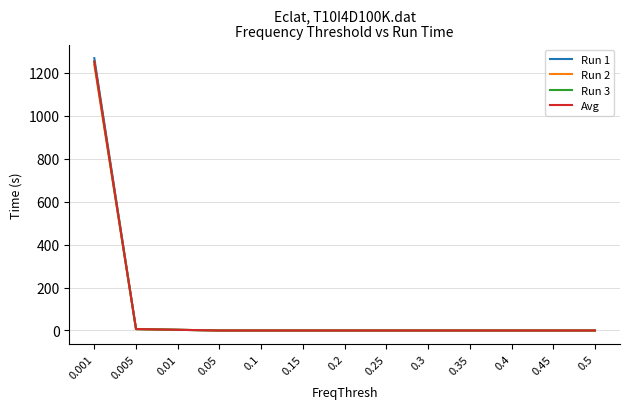

What is the maximum value for Run 1?

1269.2